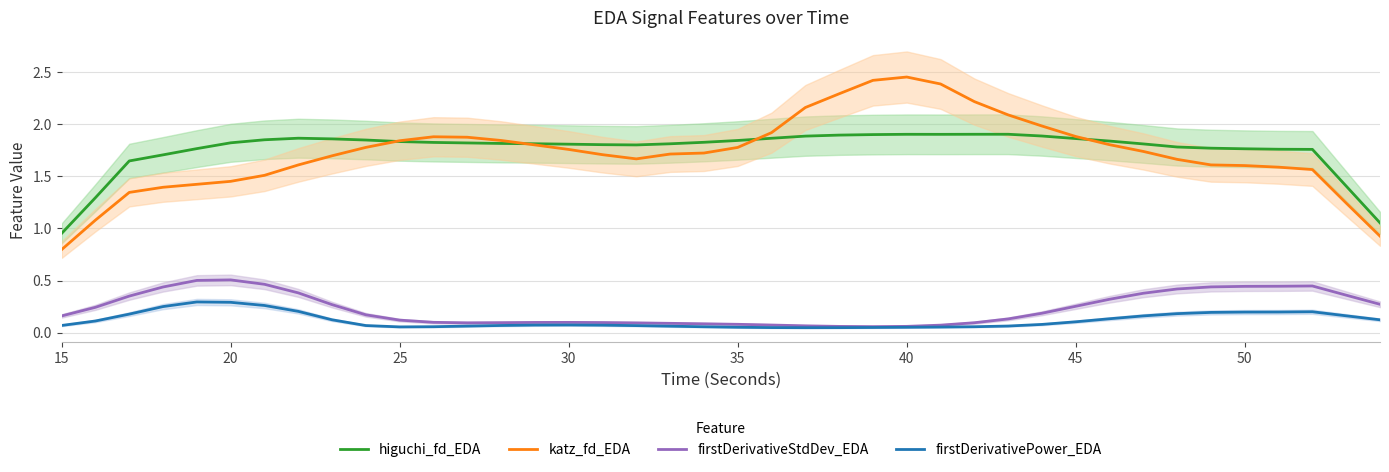

In katz_fd_EDA, how many points are lower than both neighbors (excluding endpoints)?

1